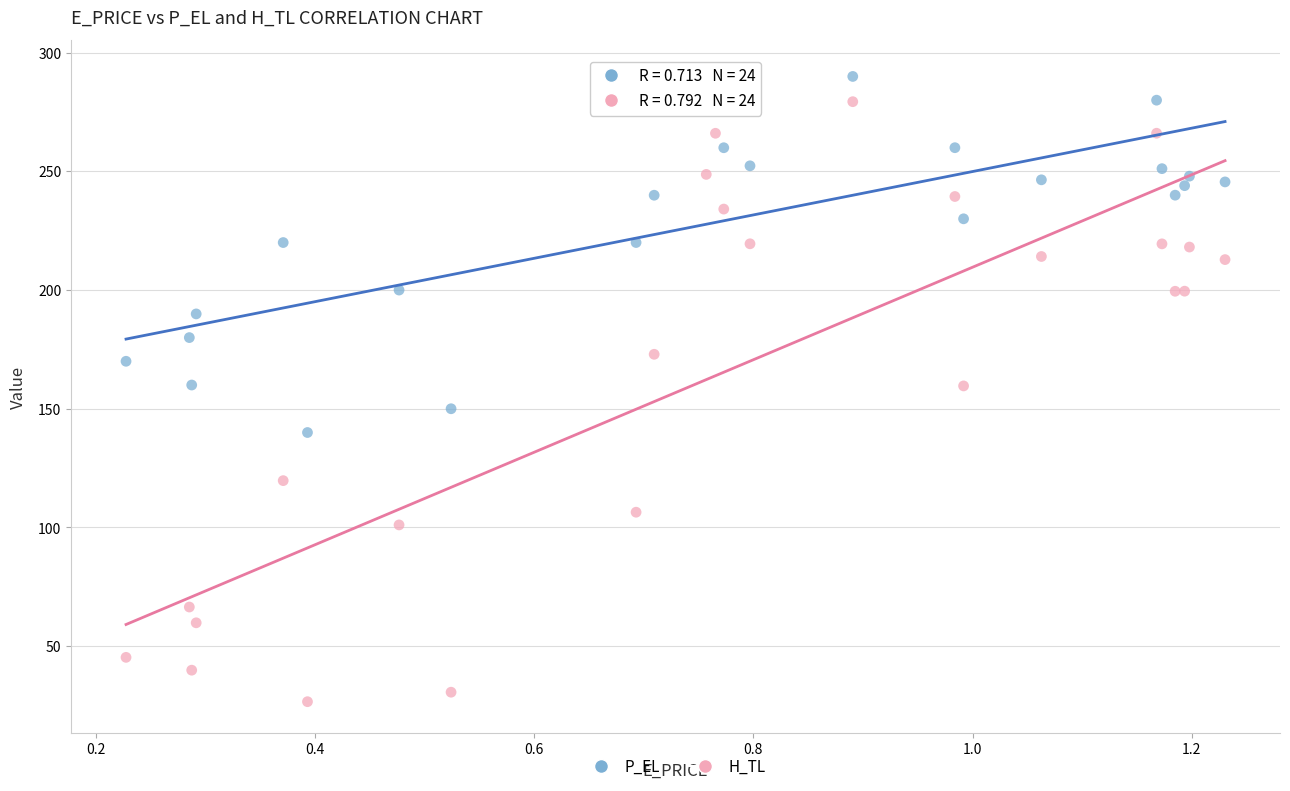

Which series has the widest spread of Y values?

H_TL